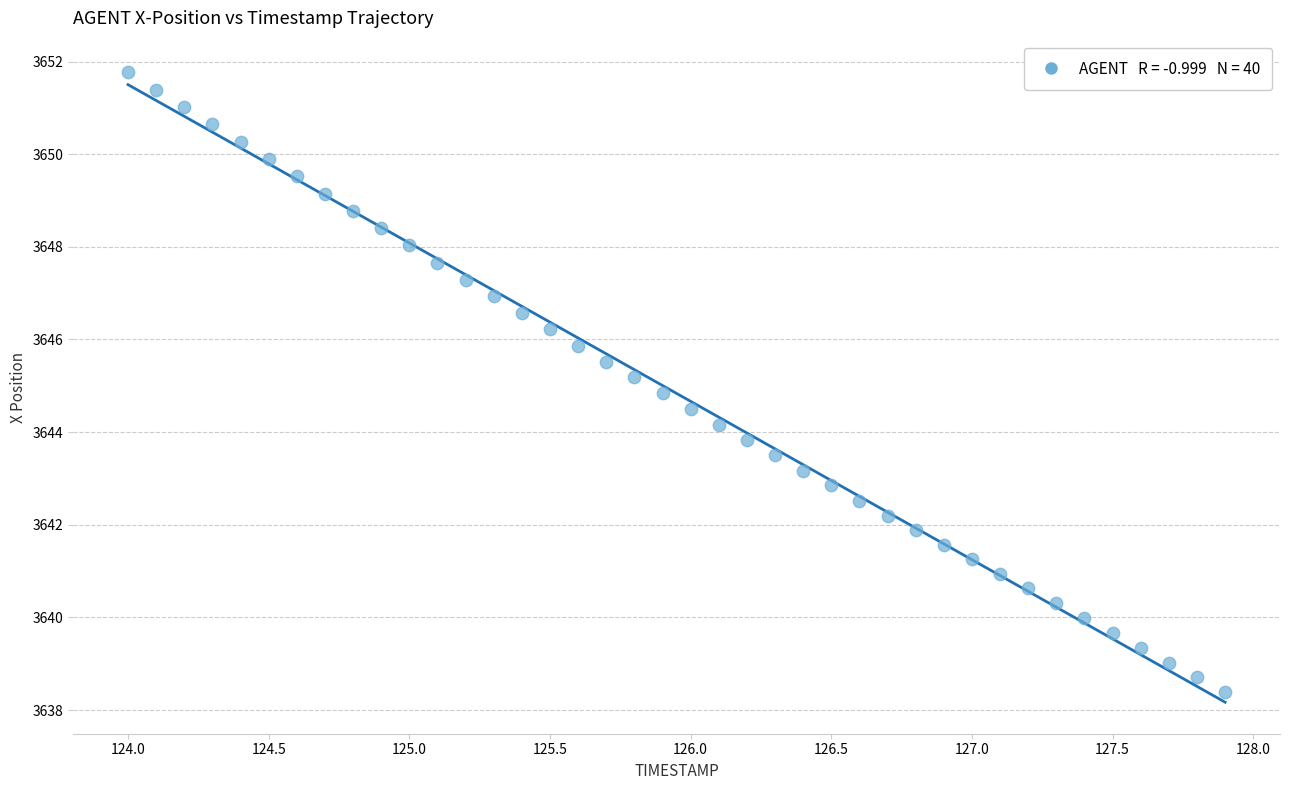

What is the range of X values (max minus min)?

3.9